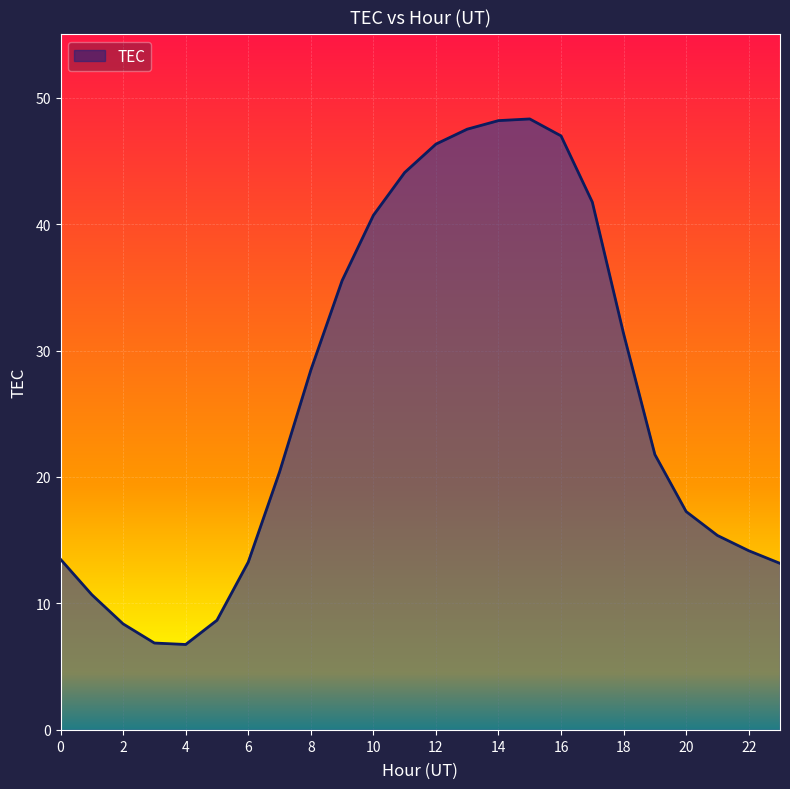

What is the difference between the maximum and minimum values?

41.6